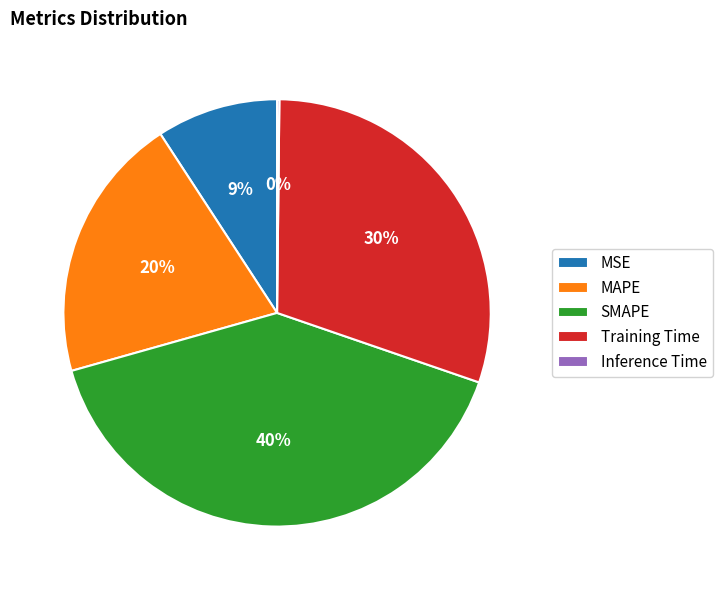

Which has a higher value, MSE or Training Time?

Training Time